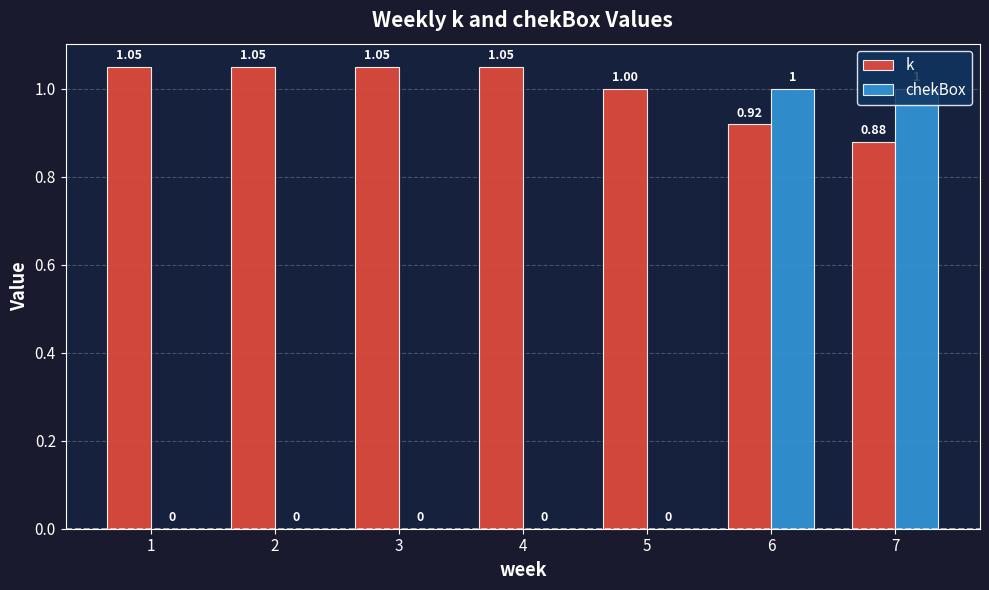

At which category is the sum across all series the highest?

6